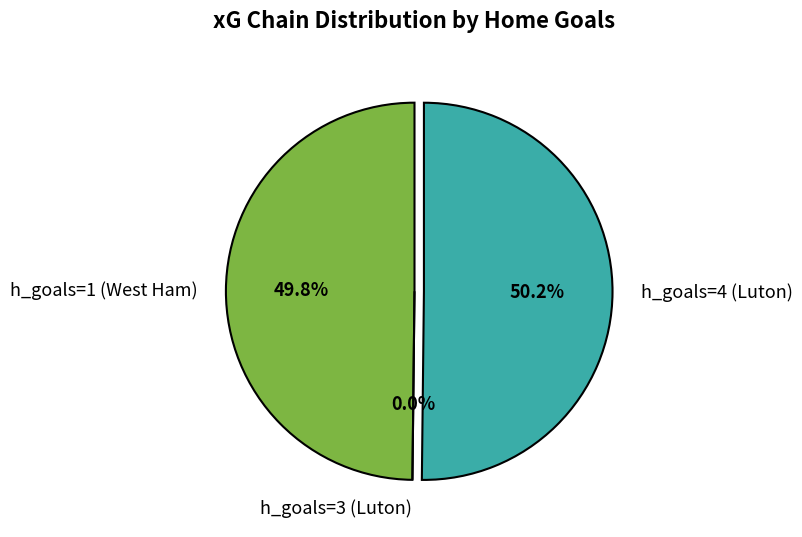

True or false: h_goals=1 (West Ham) accounts for 64% of the total.

False